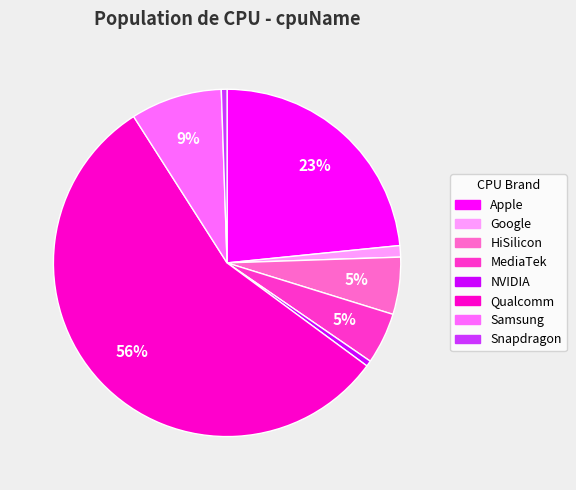

True or false: Apple accounts for 33% of the total.

False